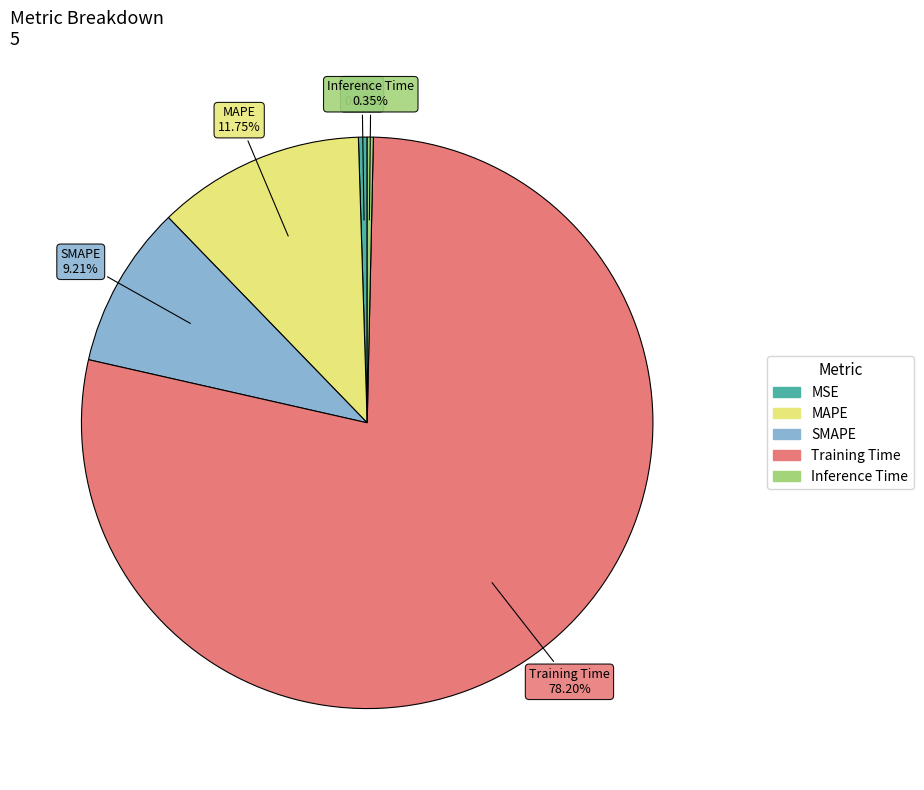

Is there any slice that represents more than half of the pie?

Yes